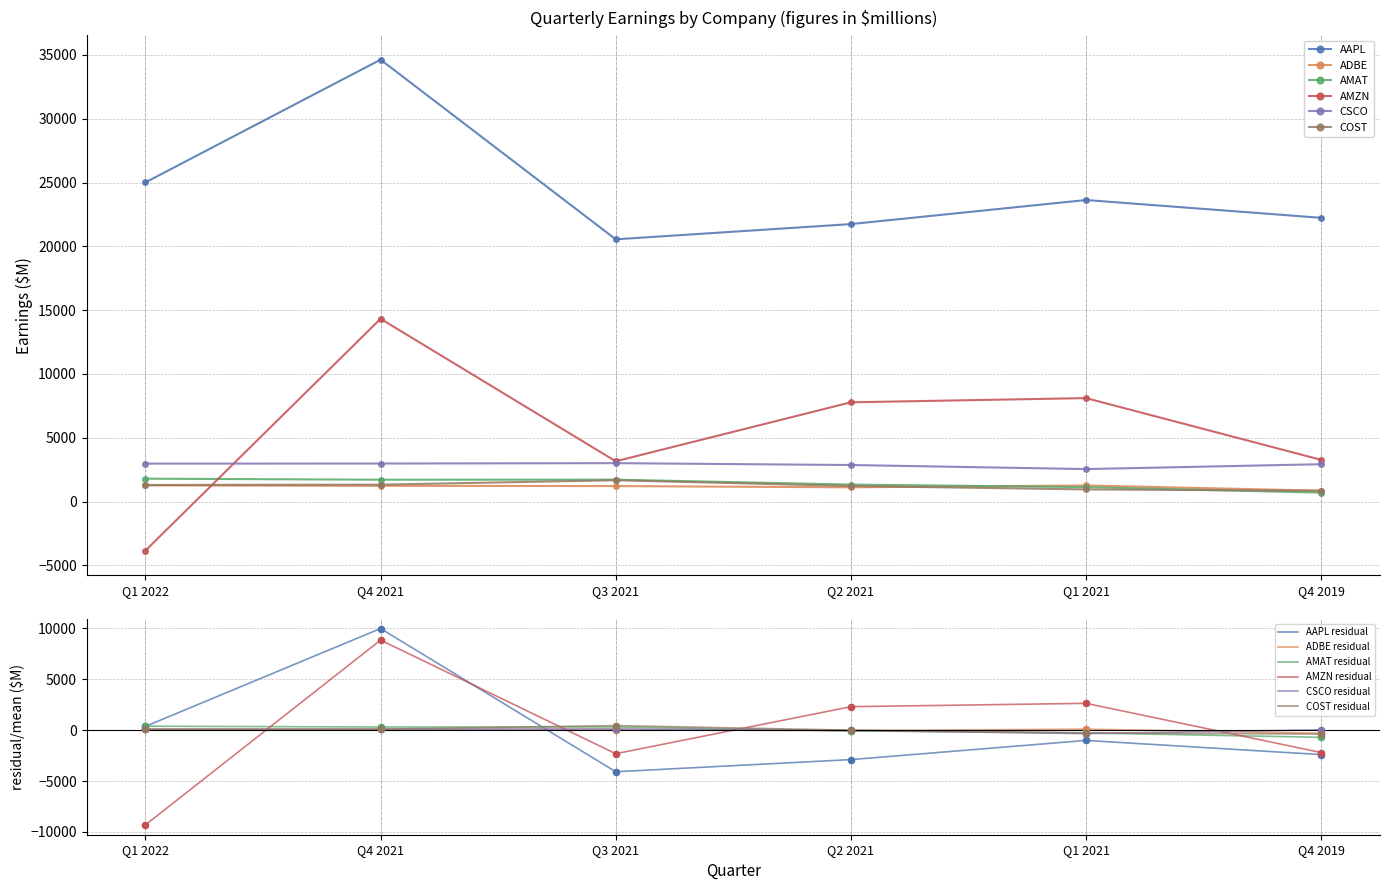

What is the total value across all series at Q3 2021?

31314